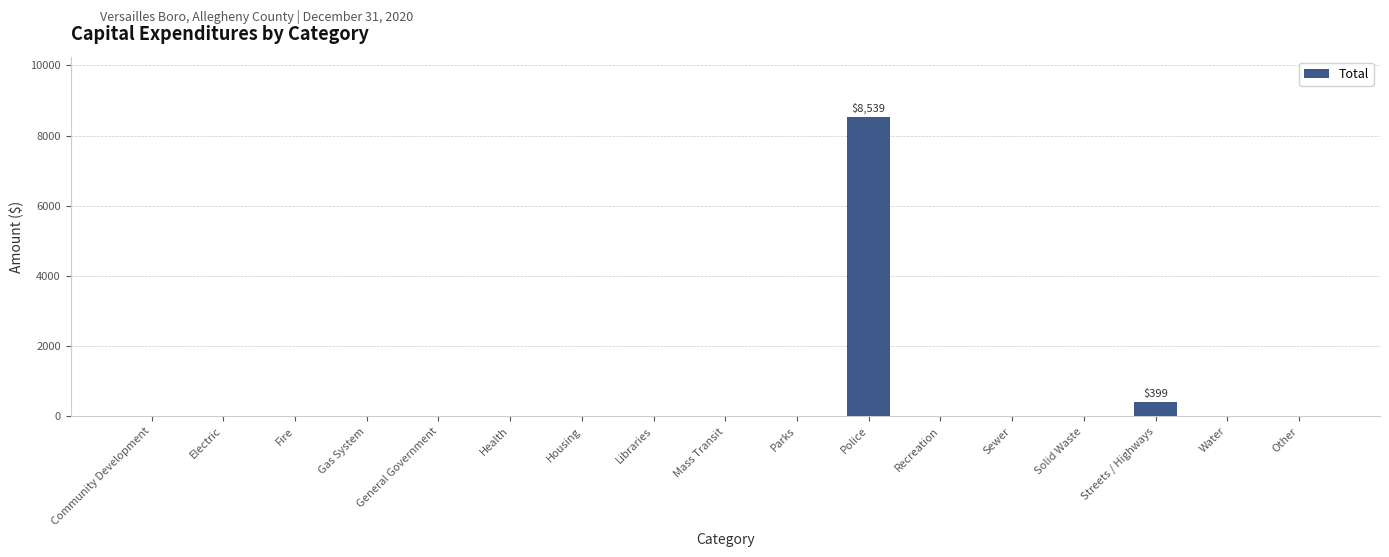

Where is the data nearest to the value 4269?

Streets / Highways